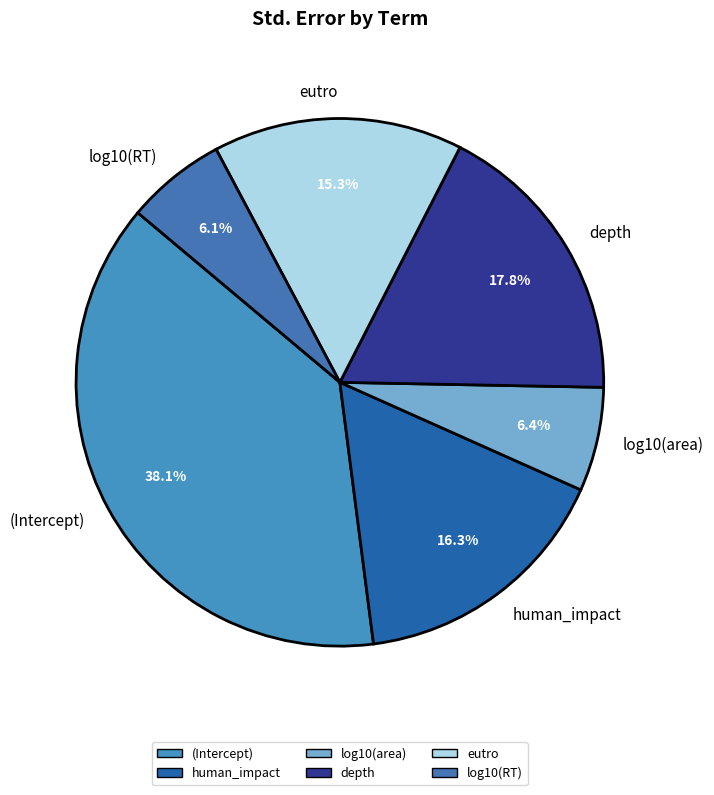

To the nearest percent, what is the average slice percentage?

17%